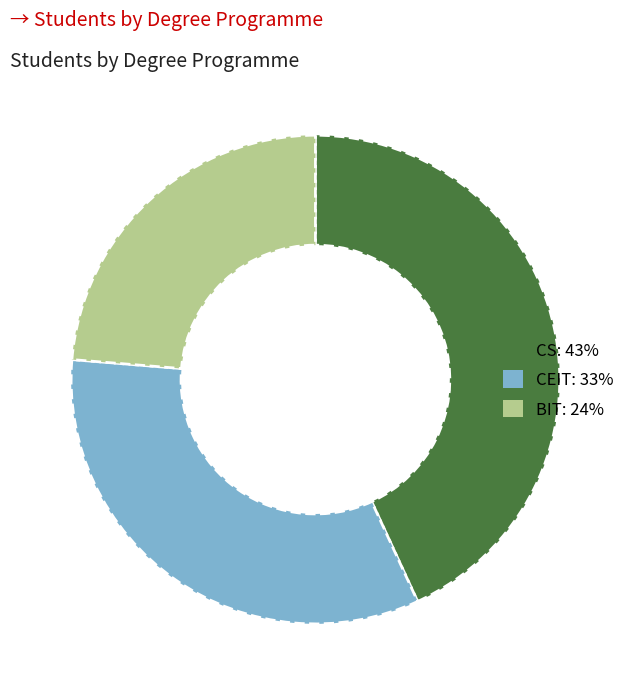

Is there any slice that represents more than half of the pie?

No